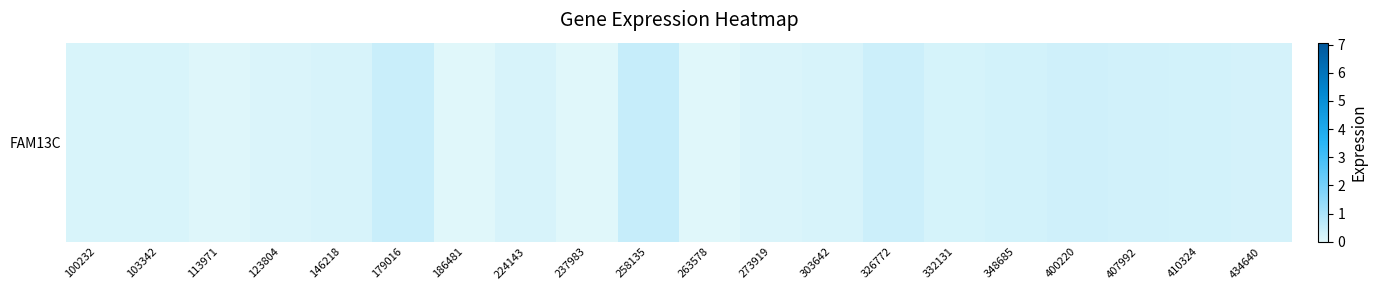

Between 273919 and 400220, which is larger?

400220